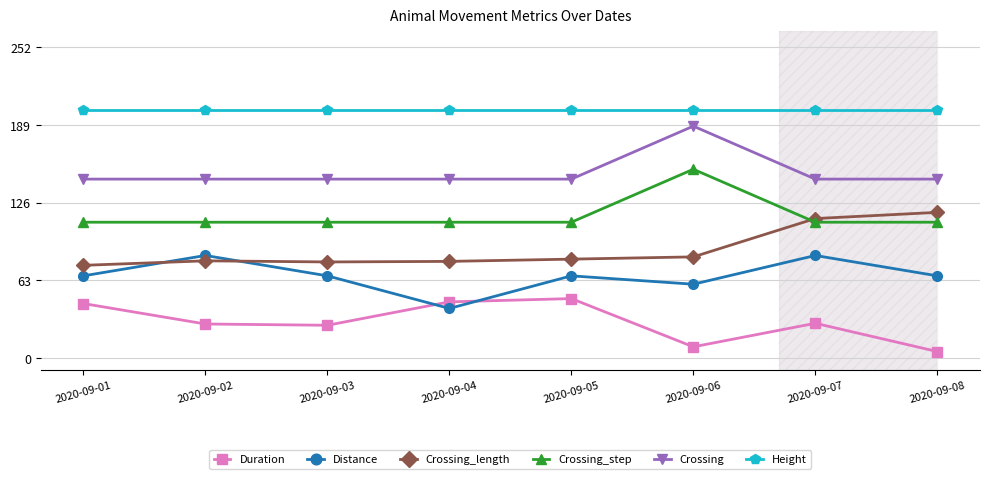

What is the approximate value of Duration at 2020-09-03?

26.3